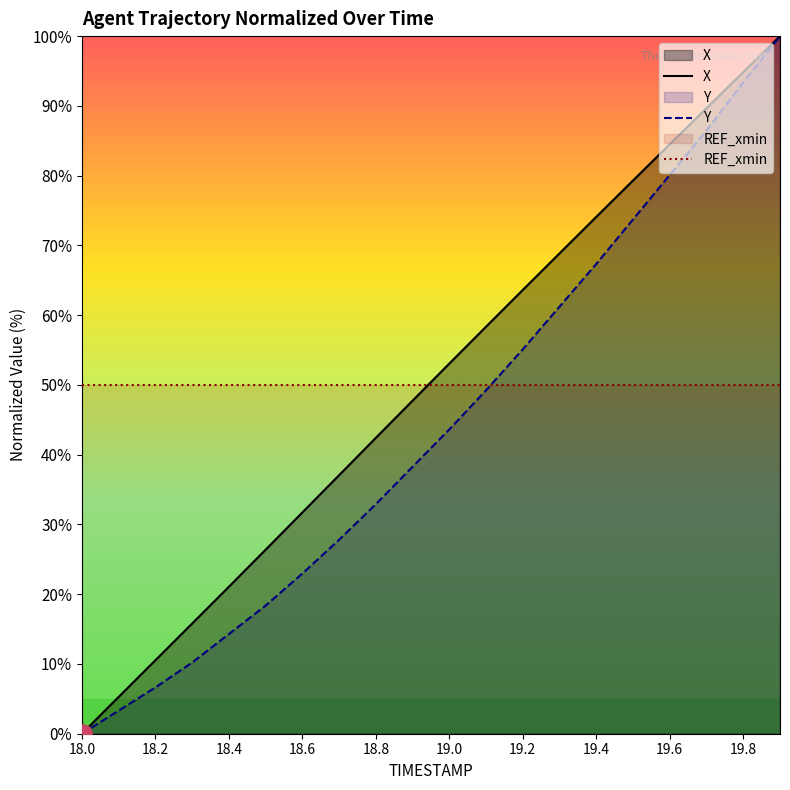

Is it true that REF_xmin equals 50.0 at 19.4?

True